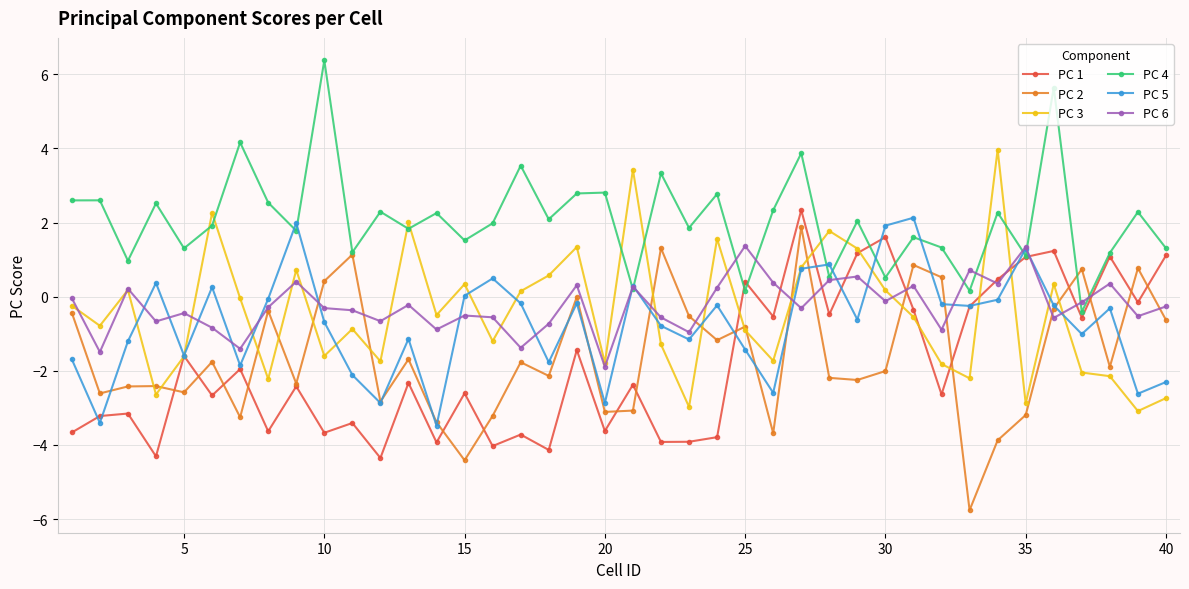

What is the difference between the maximum and minimum values in the PC 4 series?

6.8